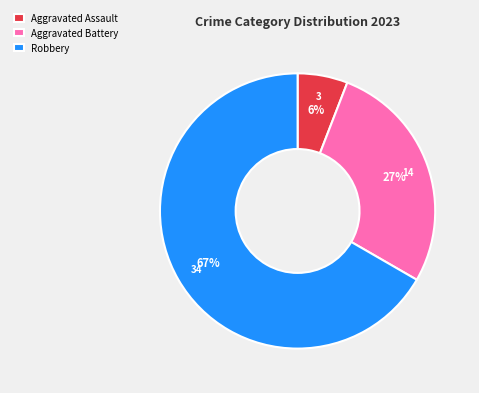

Count the number of slices in the pie.

3